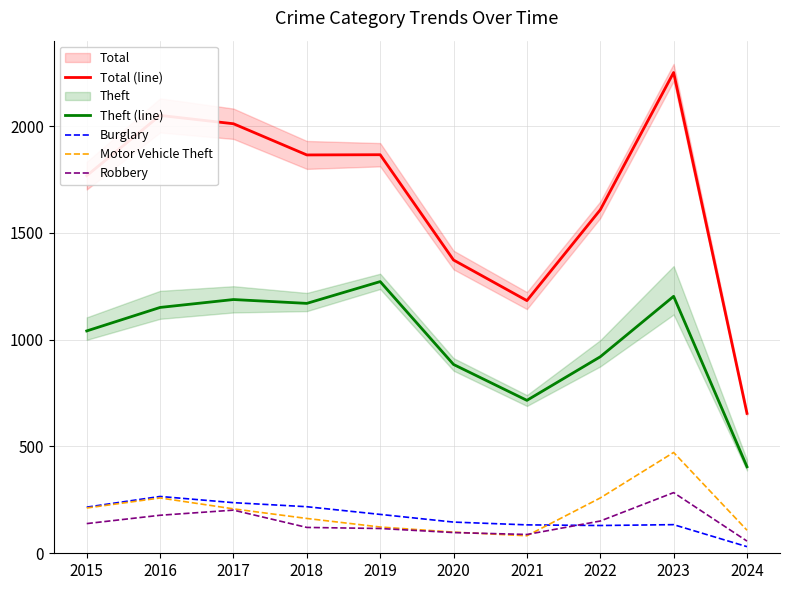

At which category is the sum across all series the highest?

2023